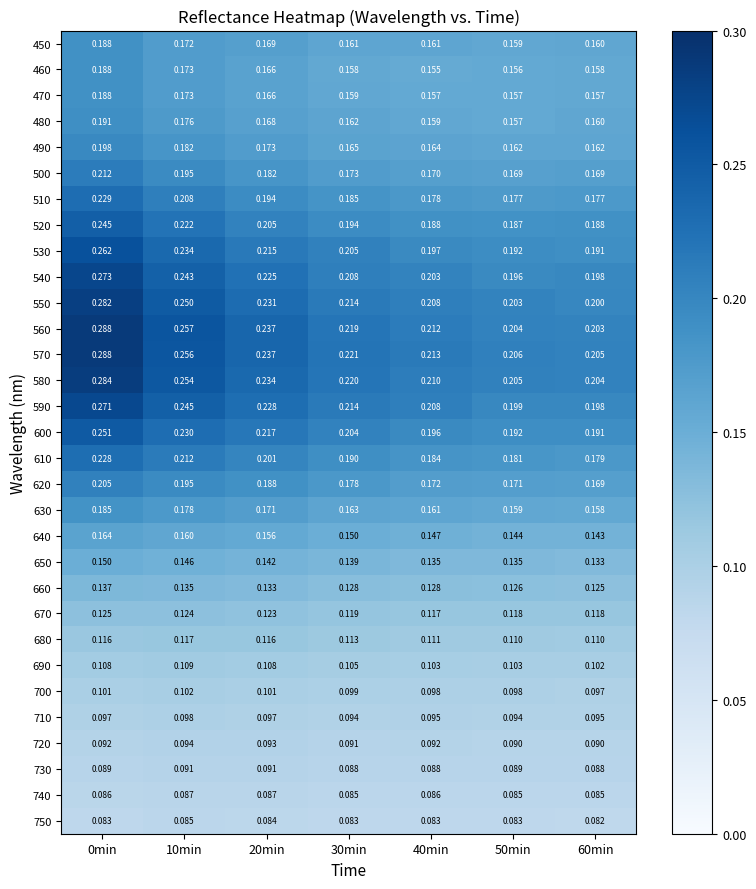

Is the value of 750 at 0min greater than the value of 730 at 0min?

No